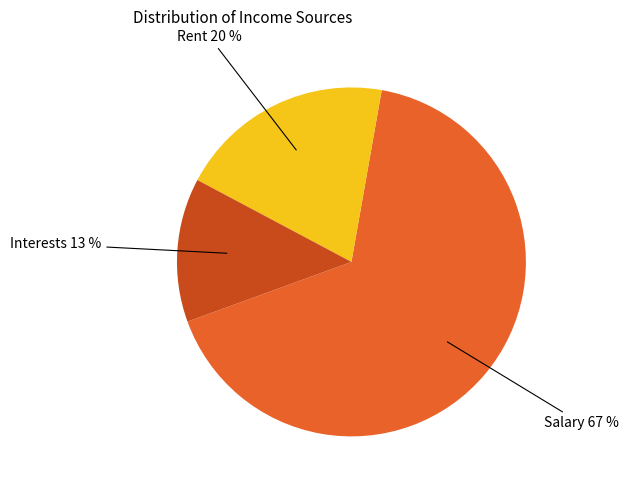

The Rent slice represents 20% of the pie. True or false?

True